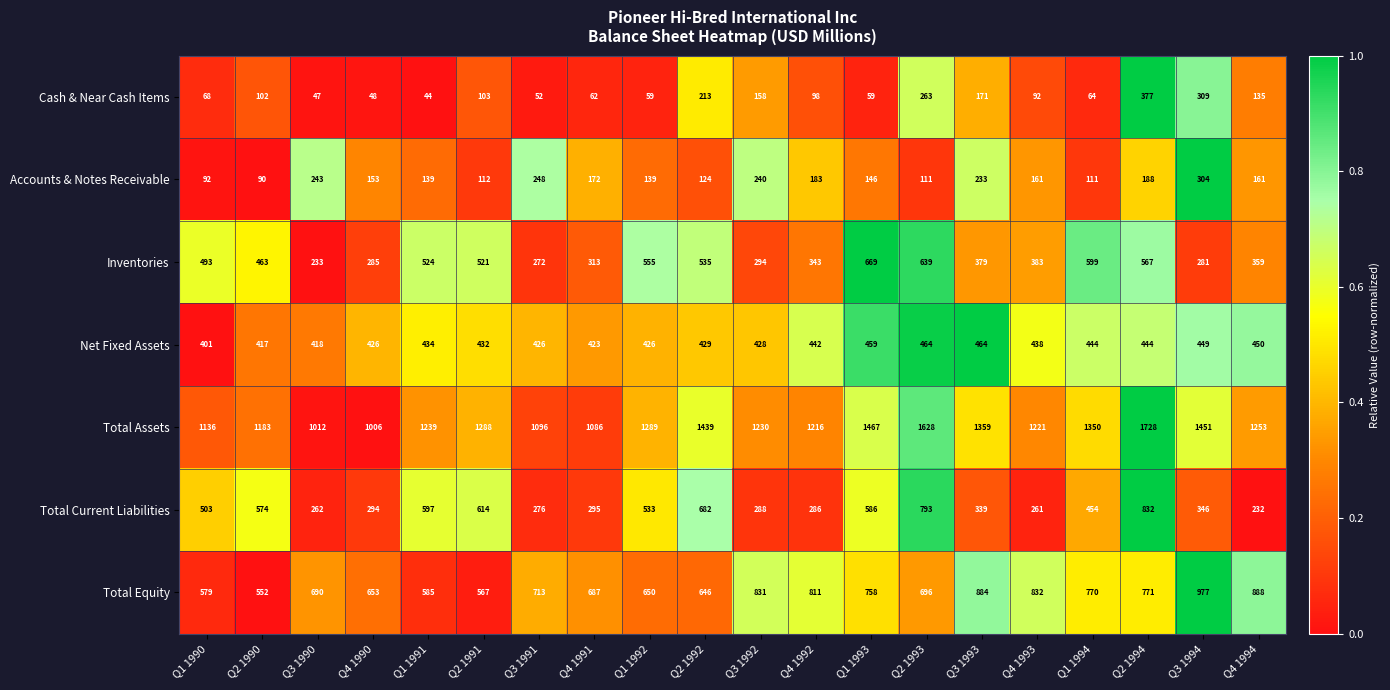

At which category does the chart reach its peak across all series?

Q2 1994